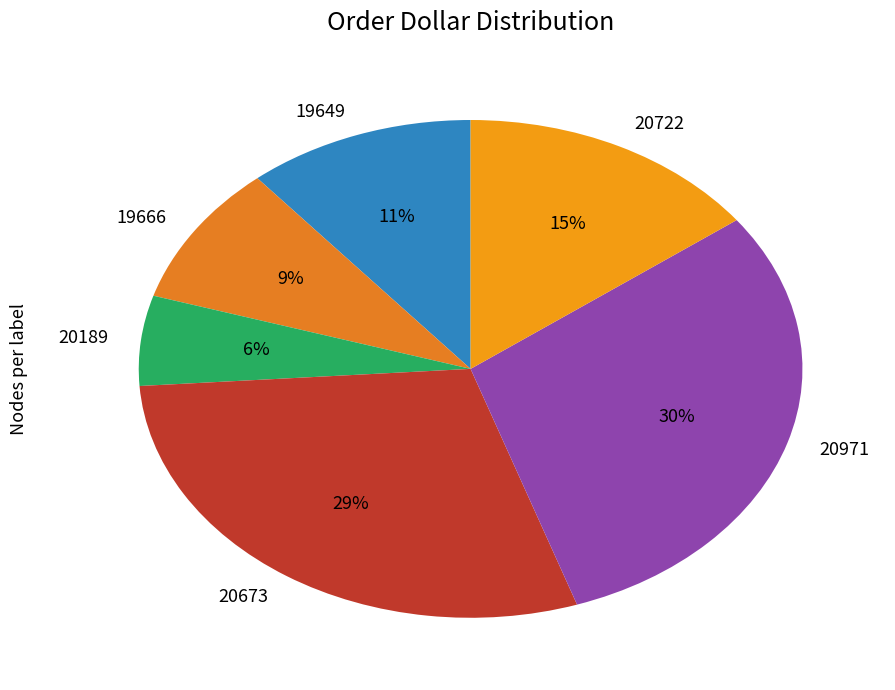

Which has a higher value, 20189 or 20971?

20971